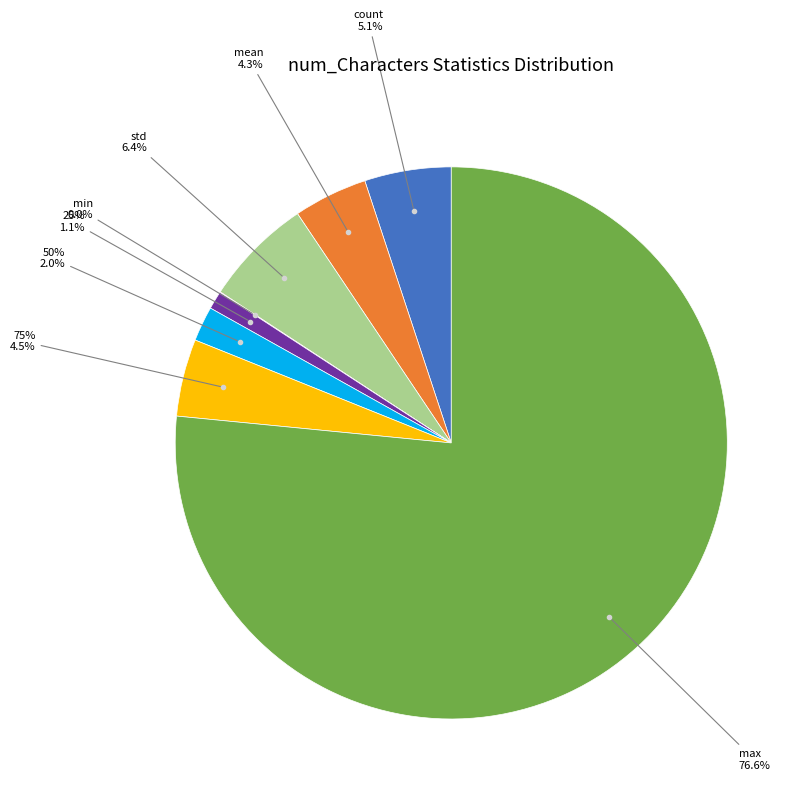

To the nearest percent, what portion does count represent?

5%